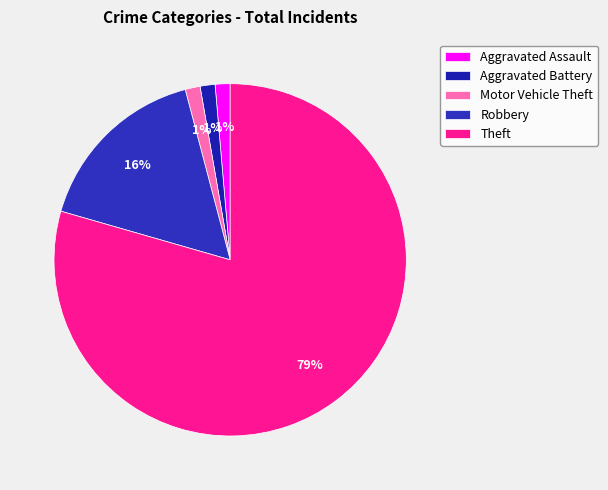

What is the change in value from Aggravated Assault to Theft?

+57